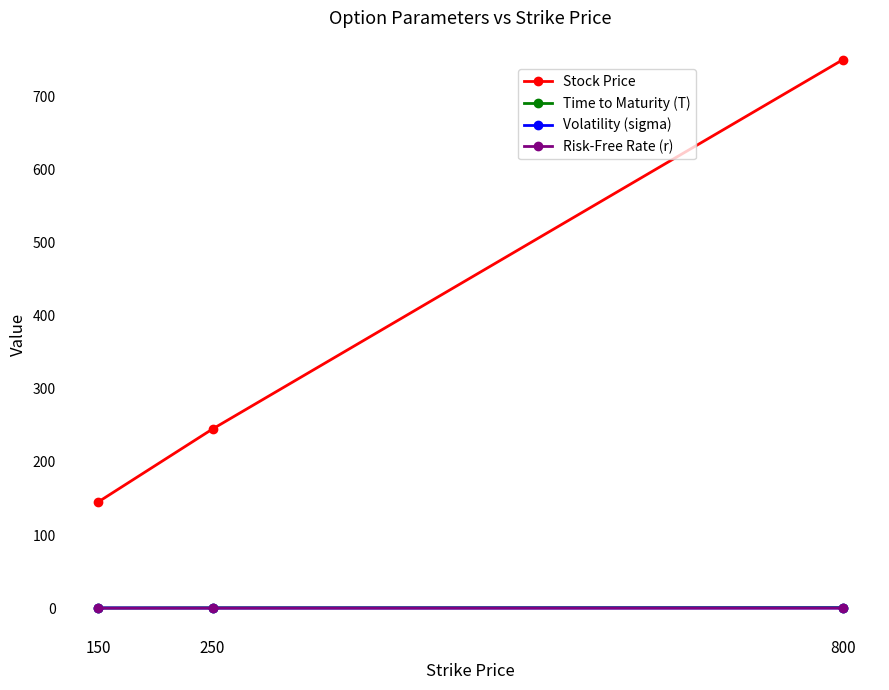

At which category is the sum across all series the highest?

800